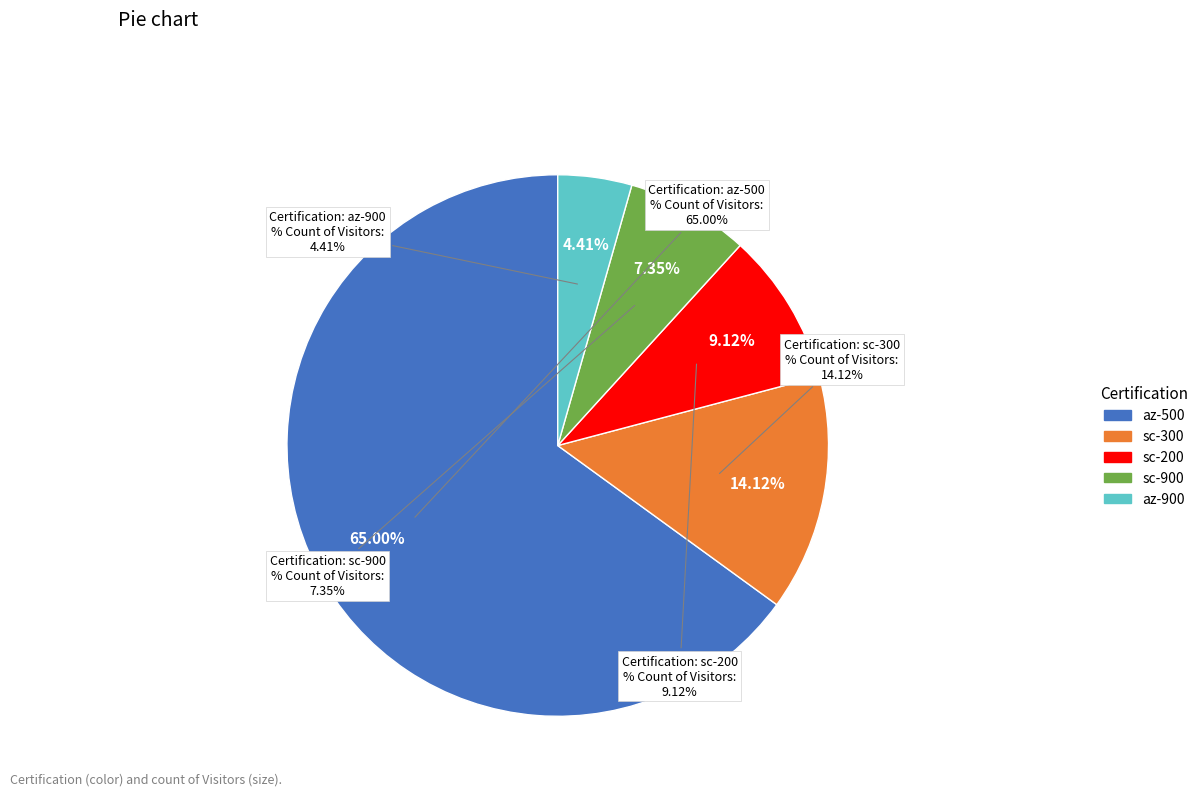

Between sc-200 and sc-300, which is larger?

sc-300